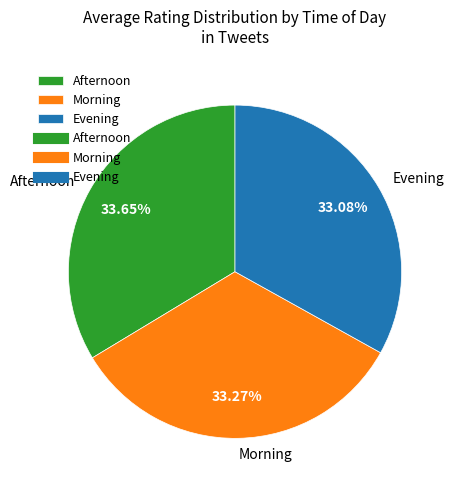

Approximately how many times larger is the value at Morning compared to Afternoon?

1.0